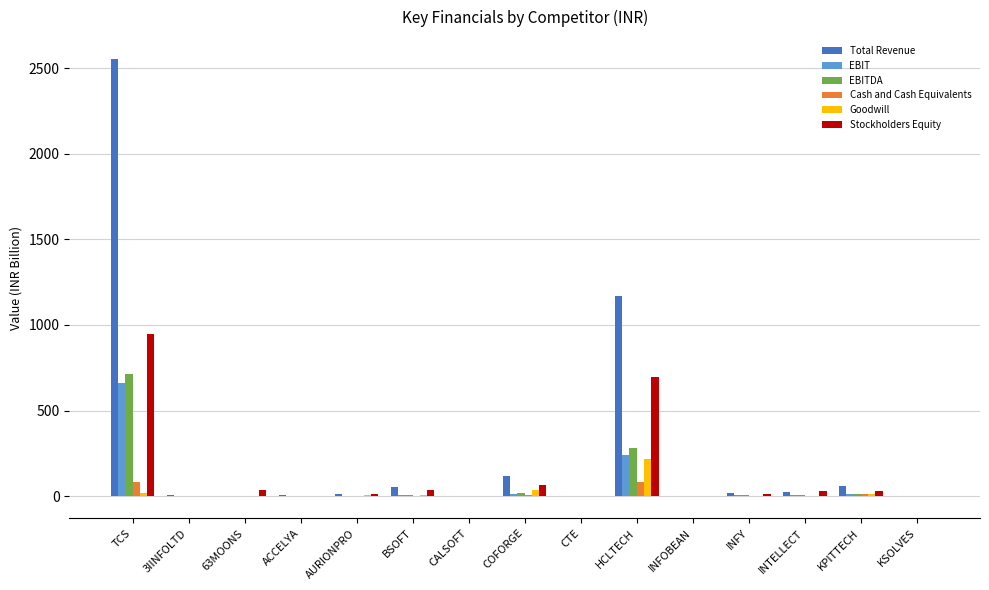

Between CTE and HCLTECH, which series saw the biggest shift?

Total Revenue